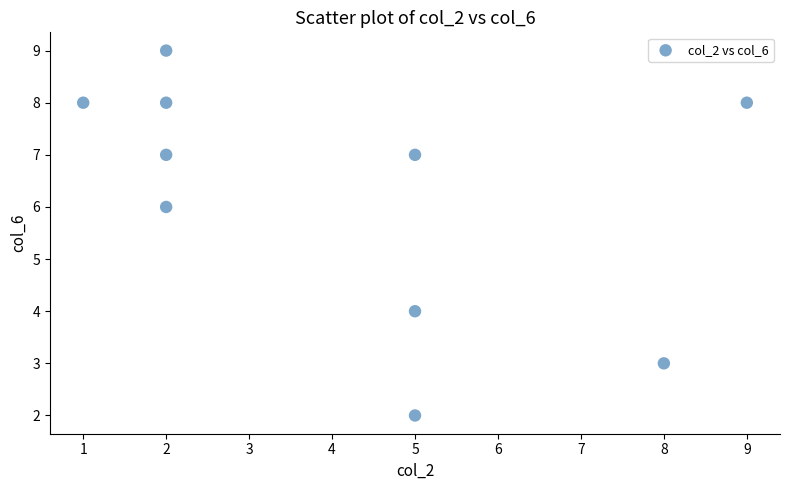

What is the range of X values (max minus min)?

8